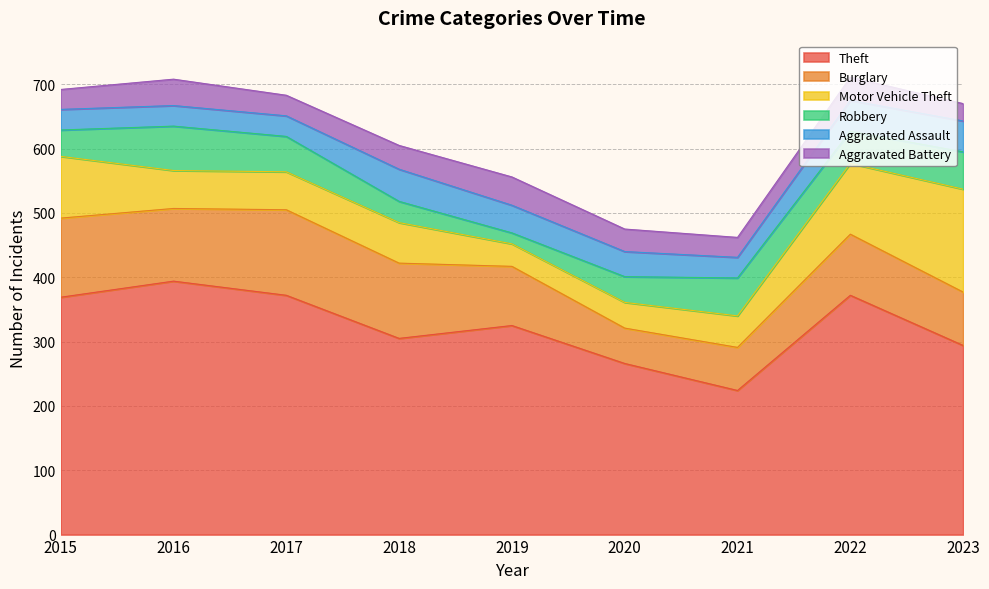

In Robbery, how many points are lower than both neighbors (excluding endpoints)?

2